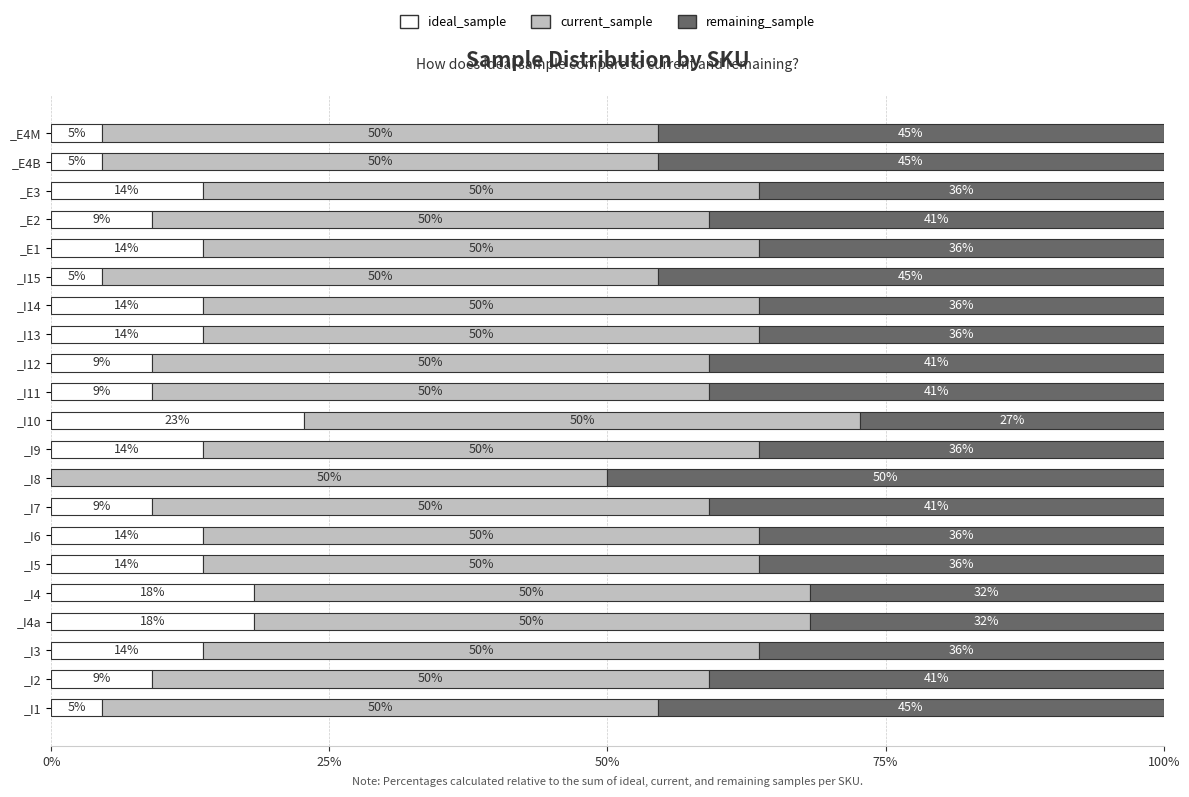

At which label does ideal_sample reach its minimum?

_I8